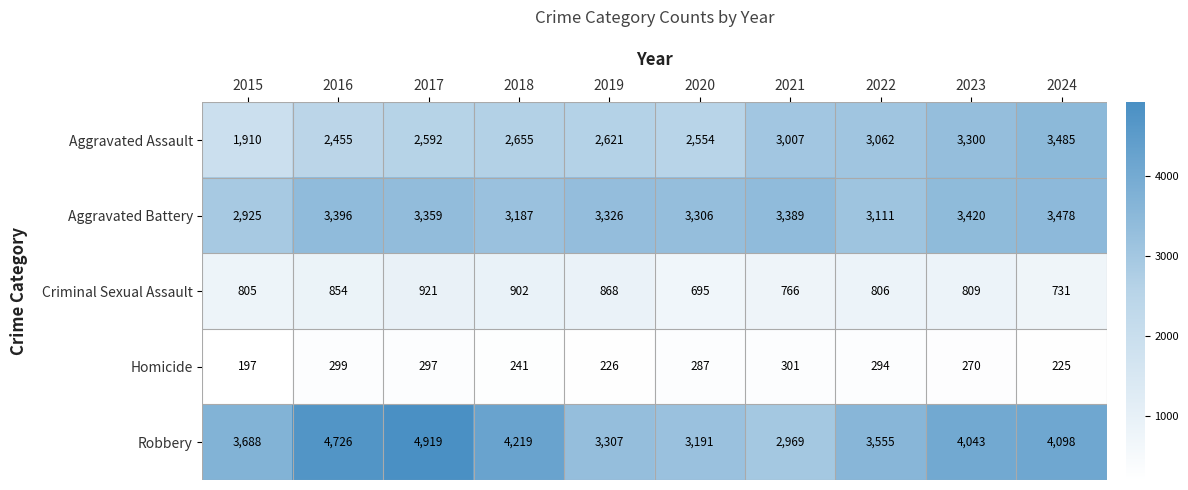

What is the difference between the second highest and minimum values in the Criminal Sexual Assault series?

207